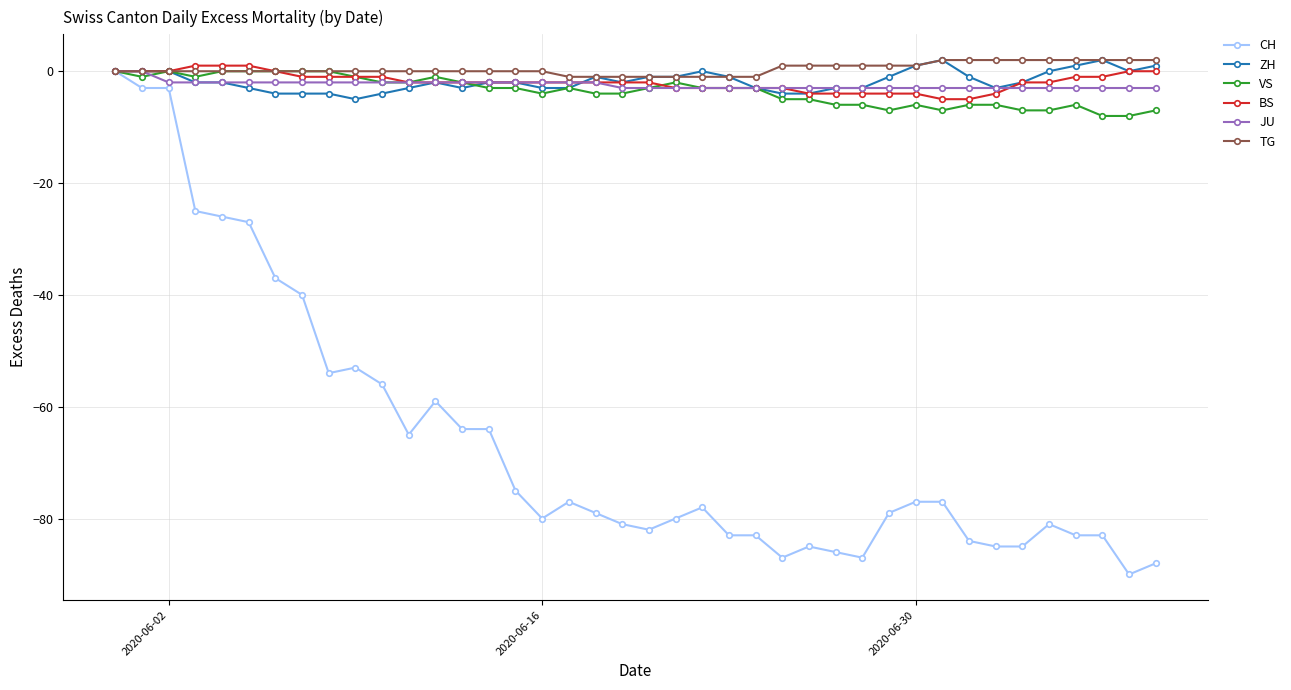

Which series has the widest spread of values?

CH